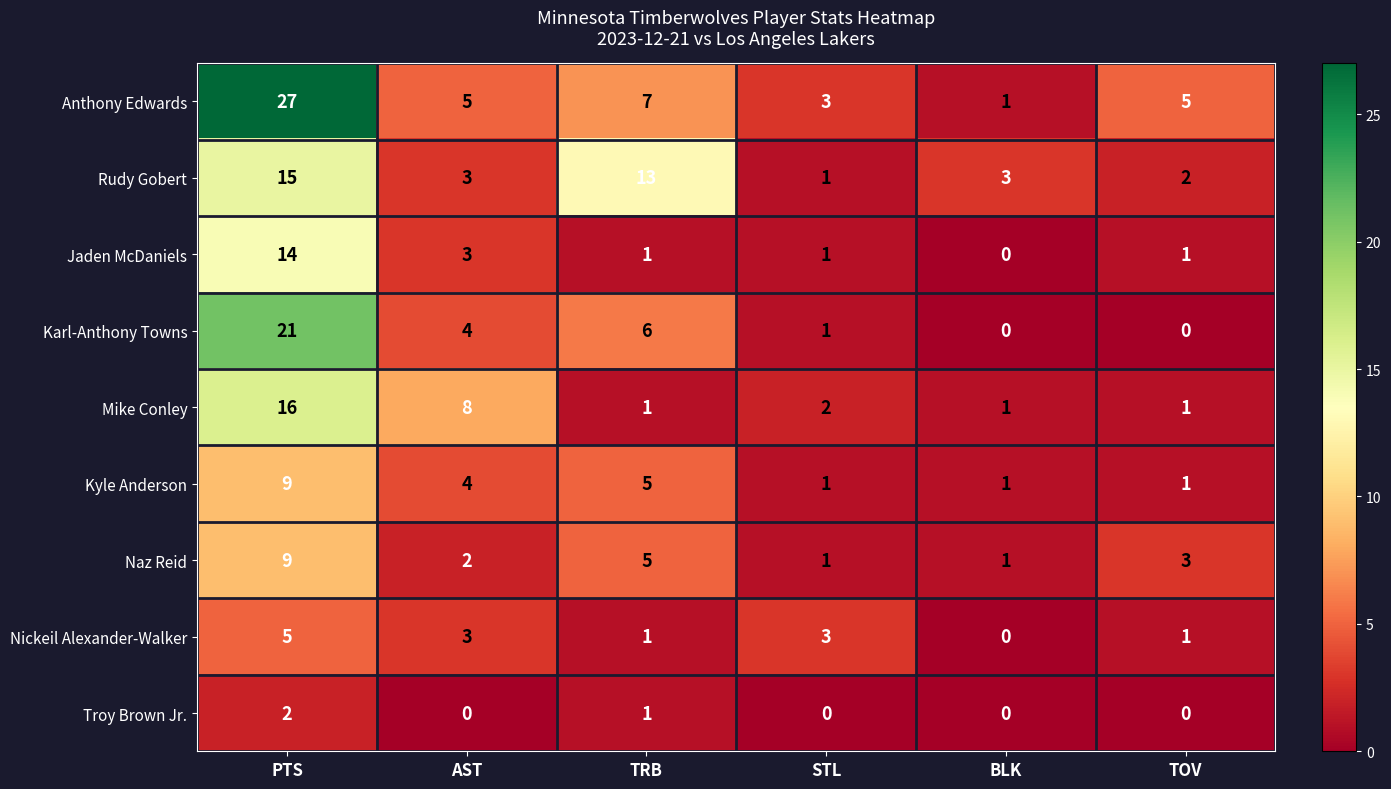

At which category is the sum across all series the highest?

PTS